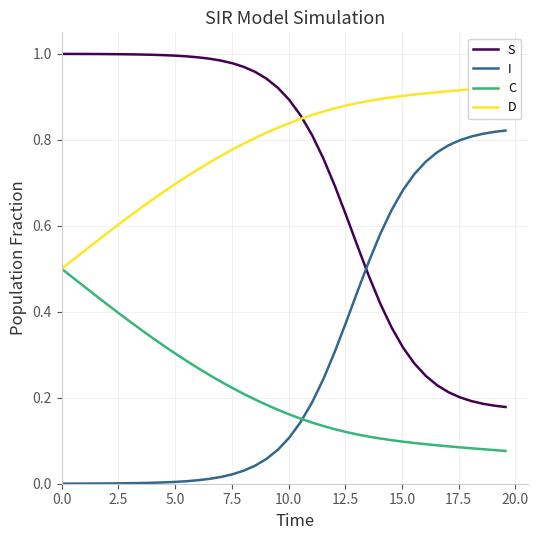

Which series has the largest total across all categories?

D